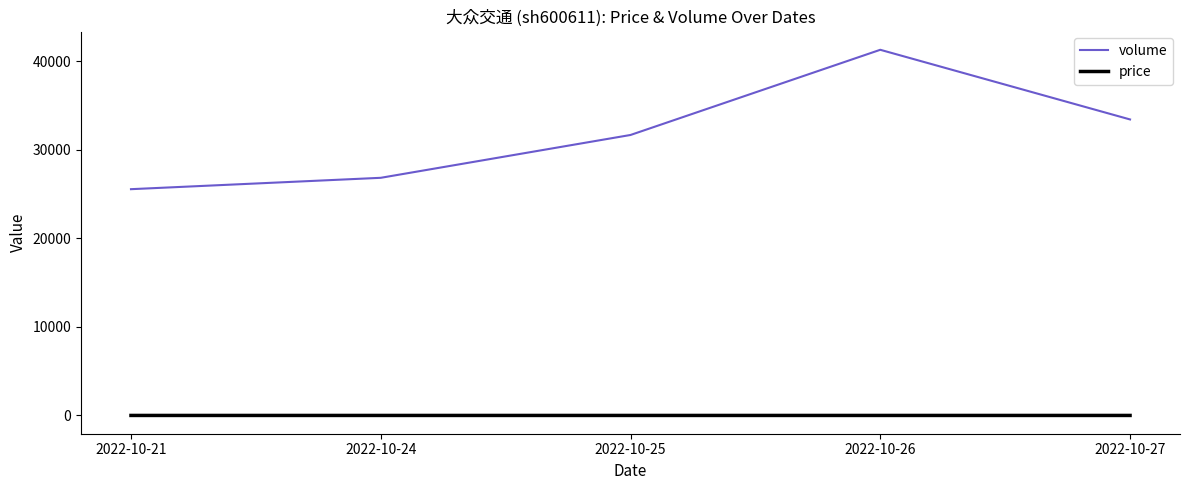

At which category is the sum across all series the highest?

2022-10-26